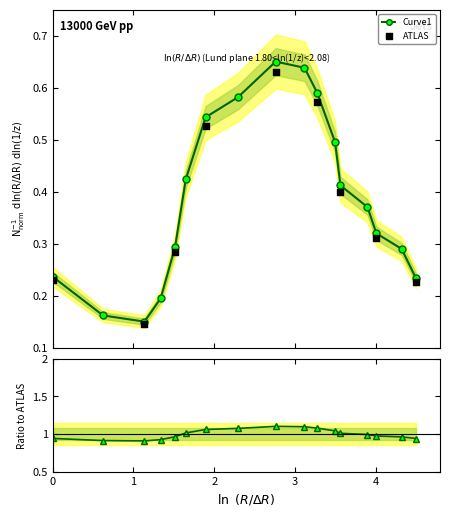

How many Curve1 values are between 0 and 1?

17